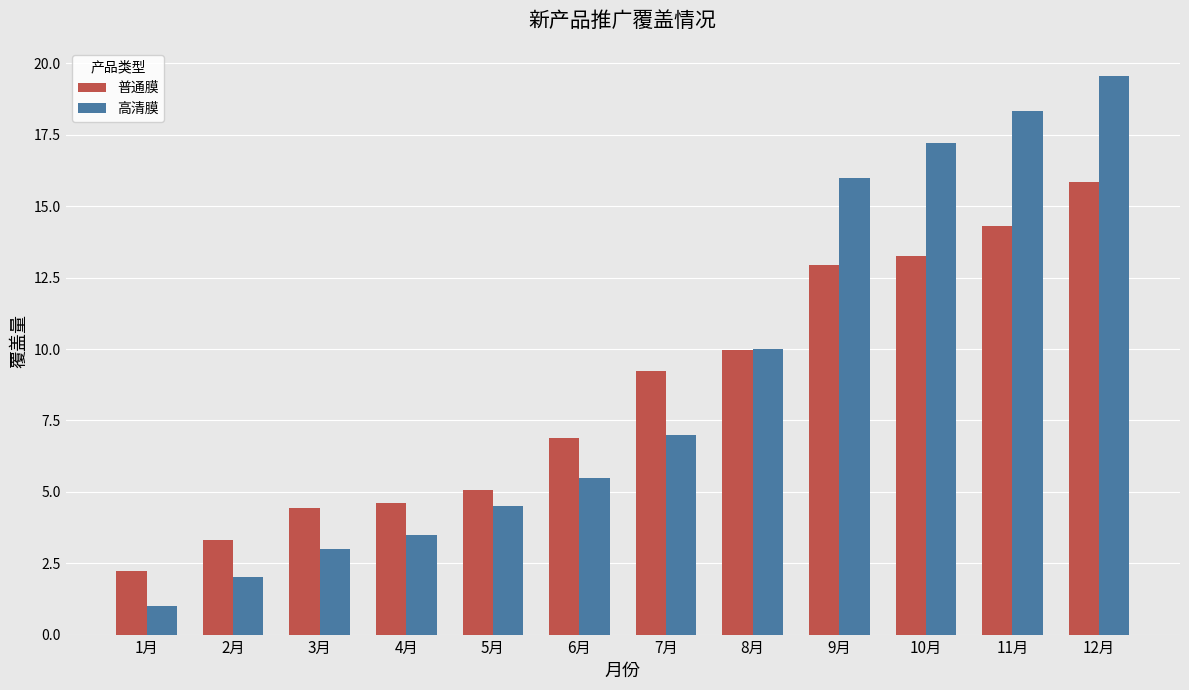

What is the total value across all series at 12月?

35.4